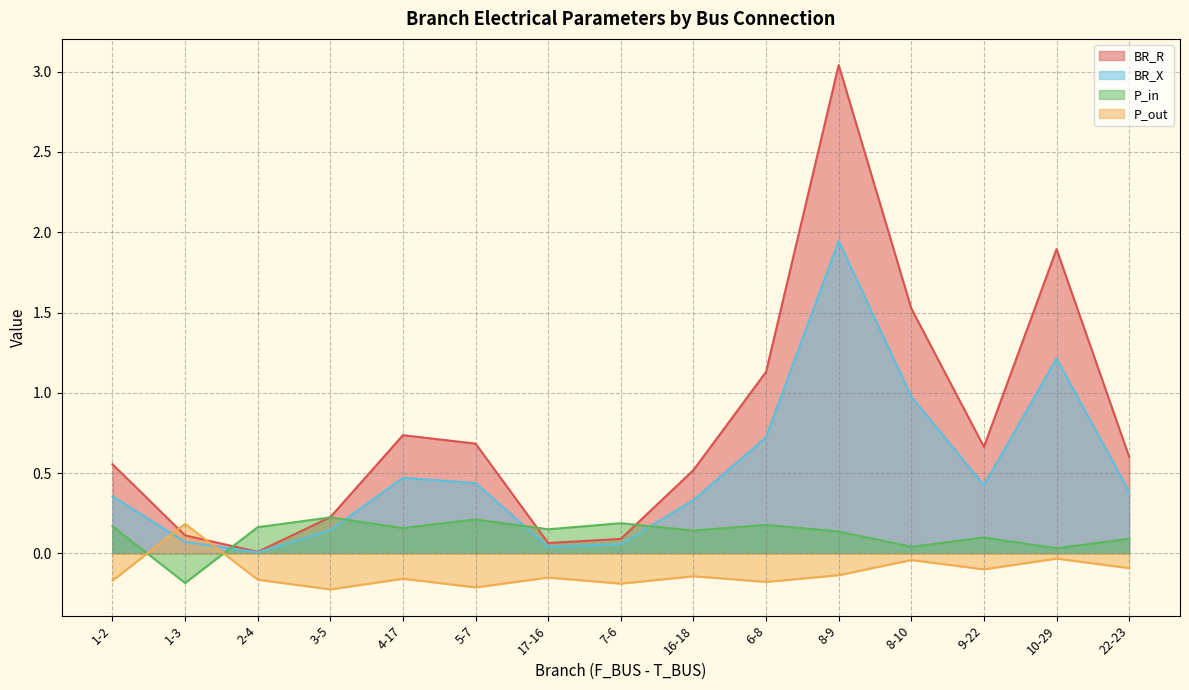

At which category is the sum across all series the highest?

8-9